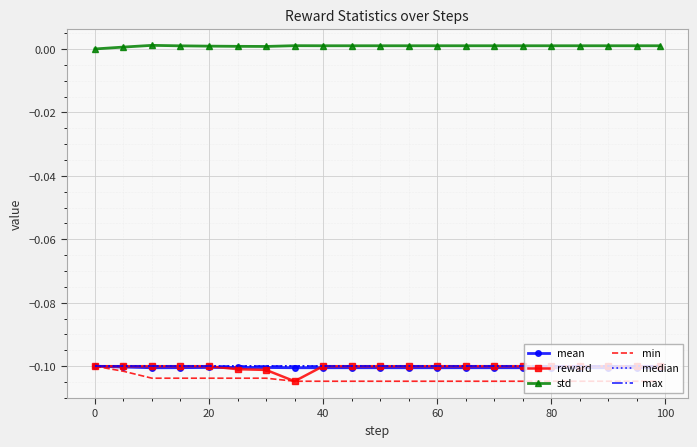

How many lines are shown in the chart?

6